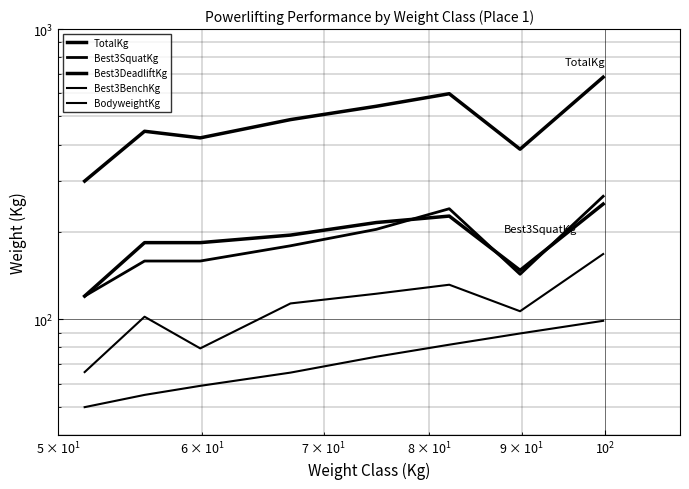

How many distinct data groups are displayed?

5